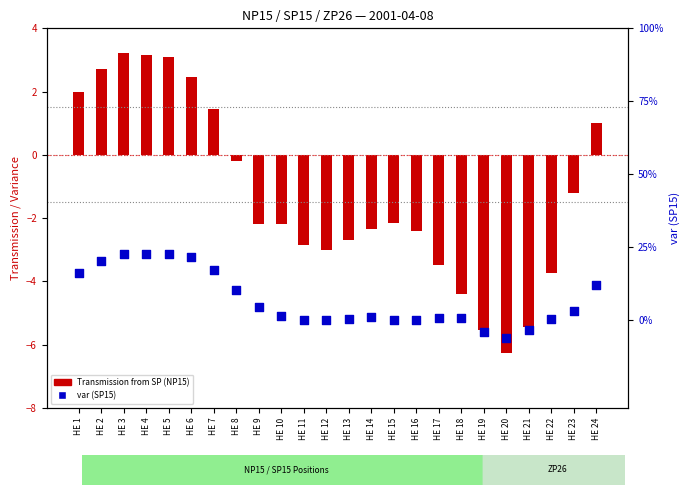

Which series has the largest Y range (max minus min)?

var (SP15)